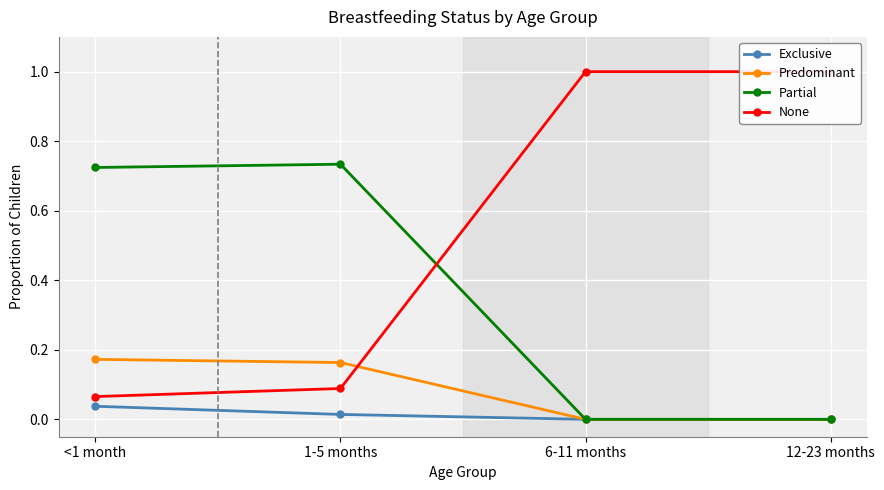

What is the label of the 3rd point from the left?

6-11 months